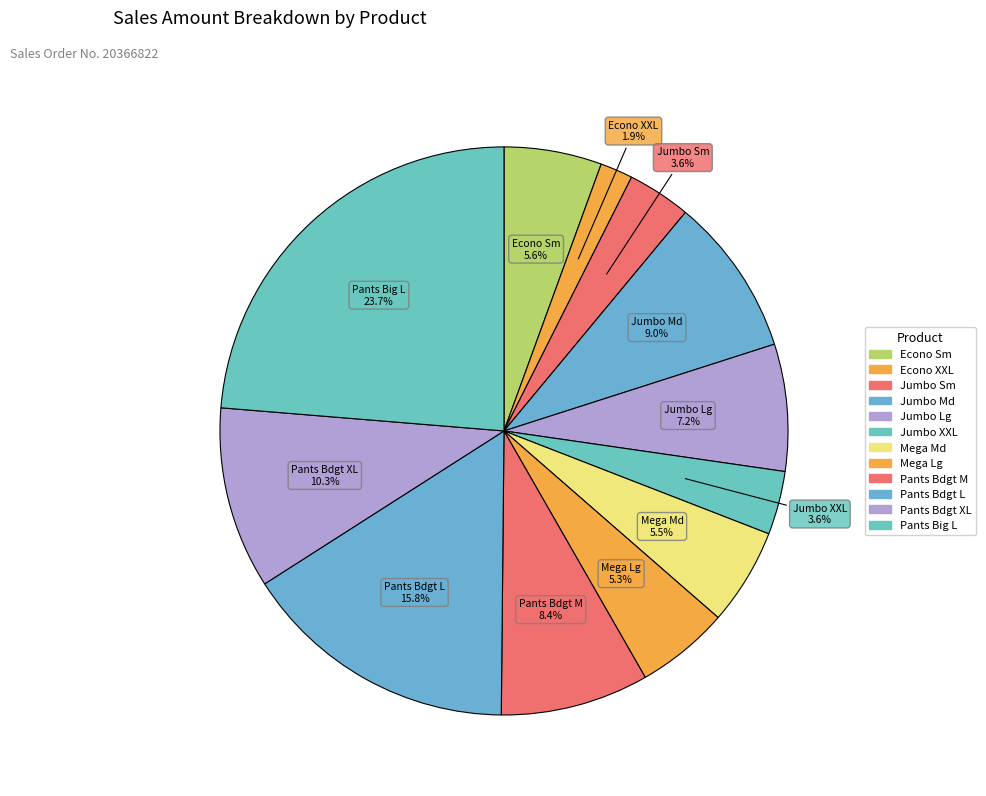

Count the number of slices in the pie.

12